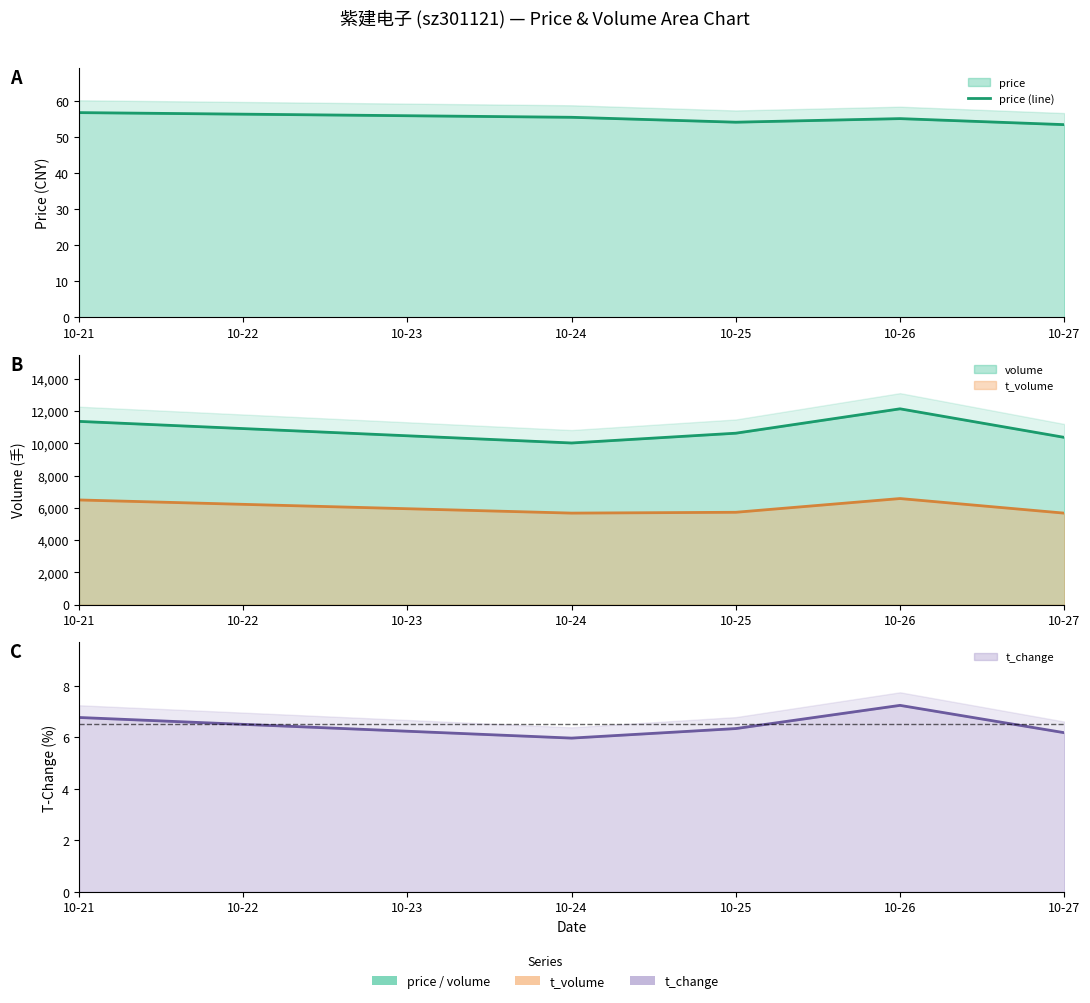

Does the chart display data point markers on the line(s)?

No